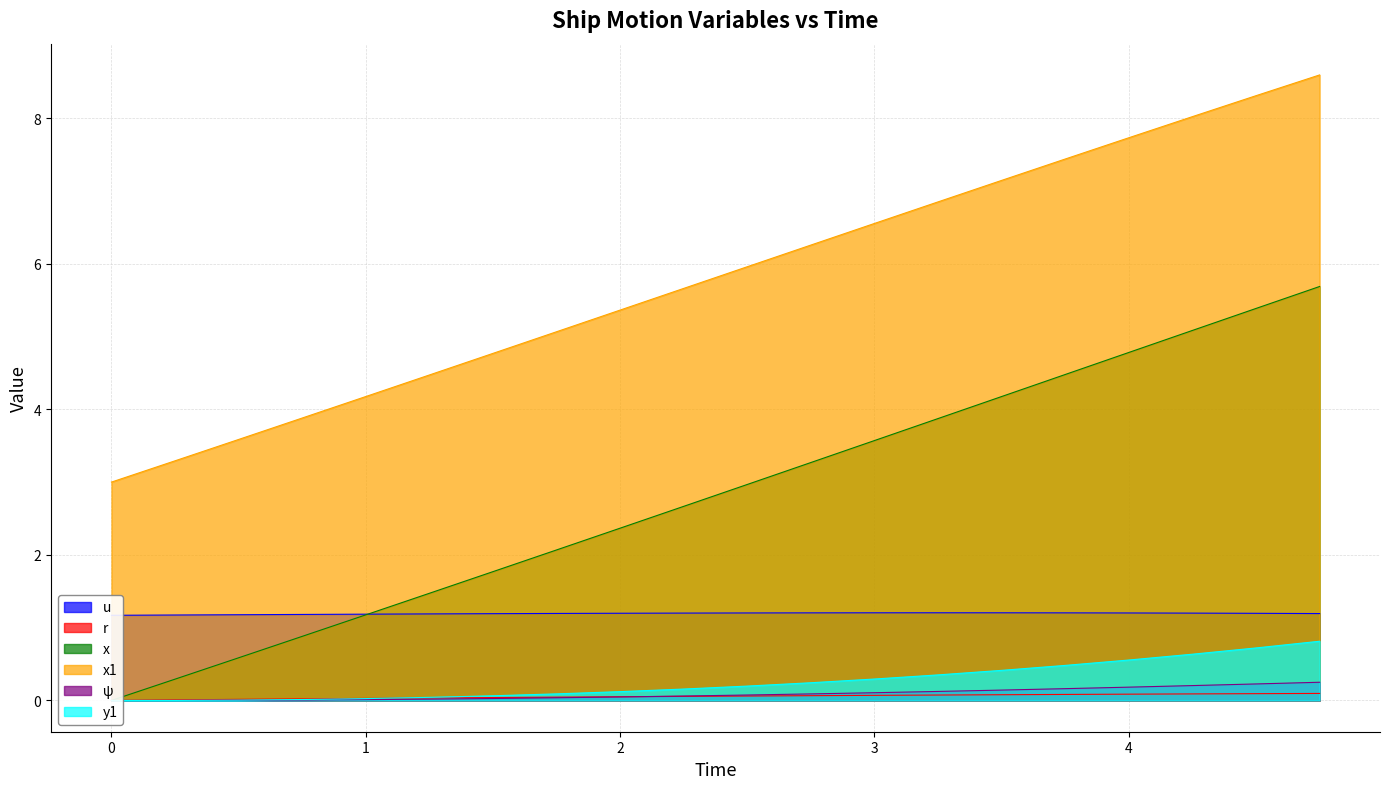

What is the minimum value for x1?

3.0